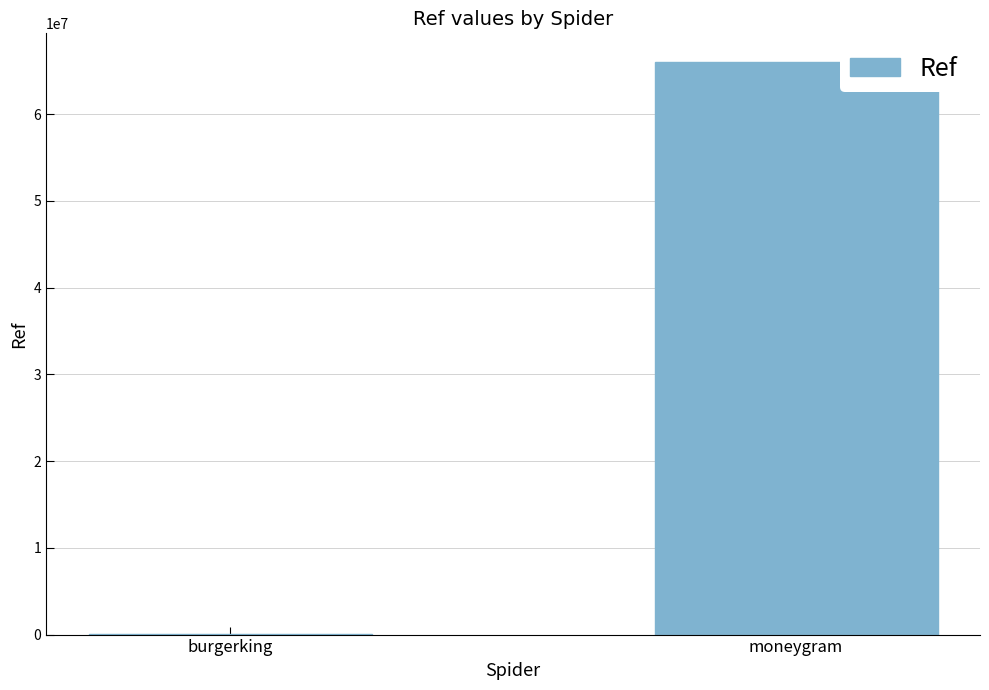

Reading left to right, what are all the values shown in this chart?

14275	65998652